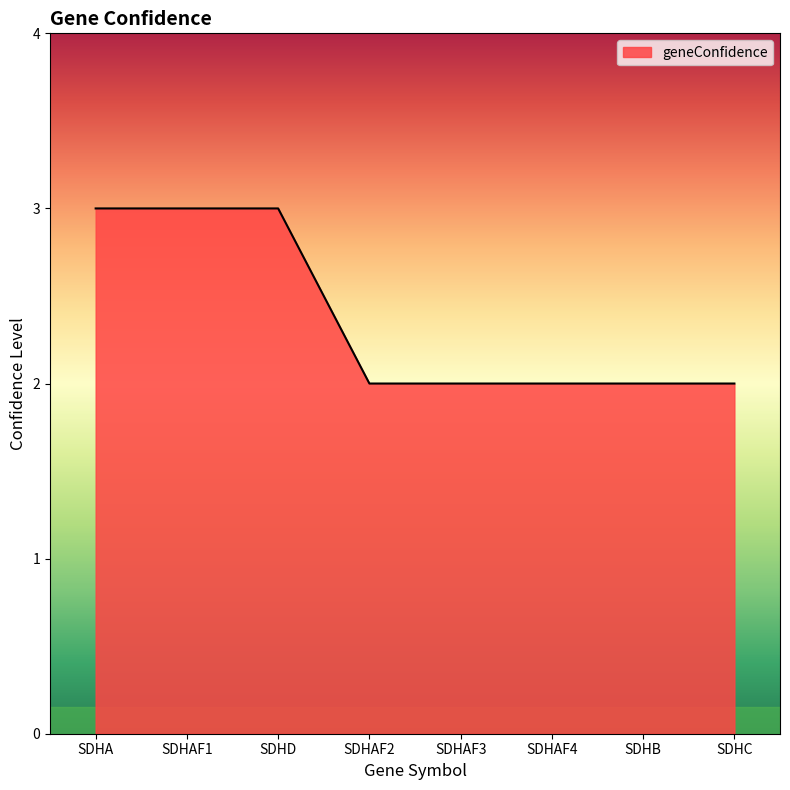

Is it true that the value at SDHAF4 is 1?

False